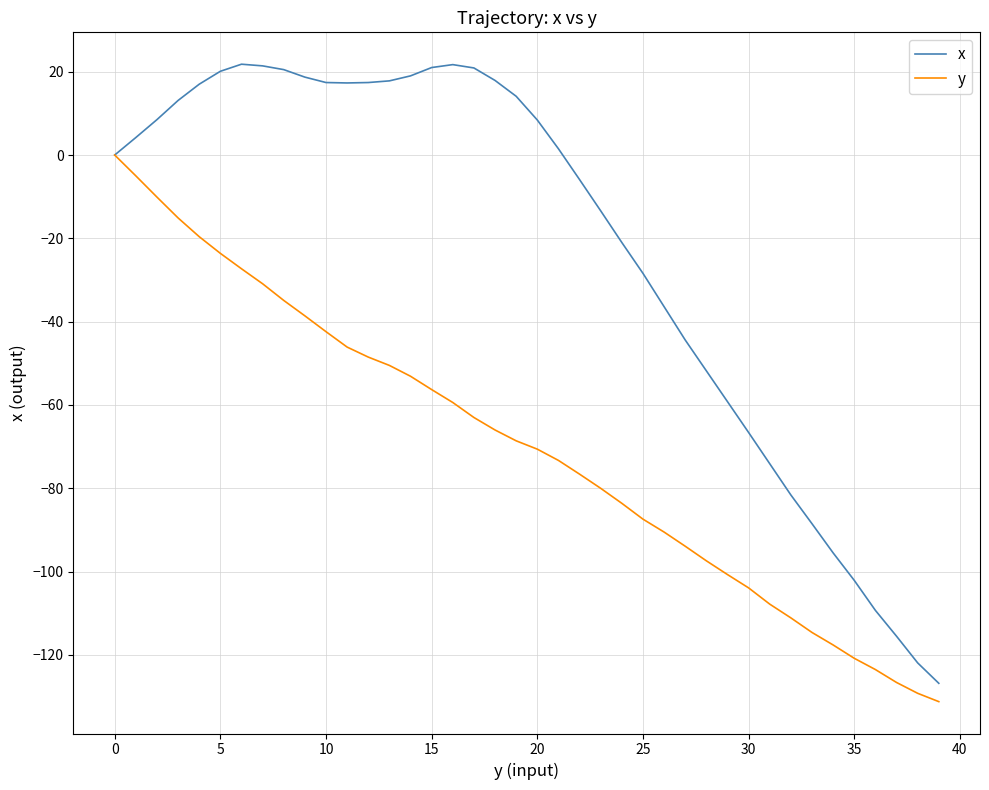

What is the greatest value displayed?

21.8